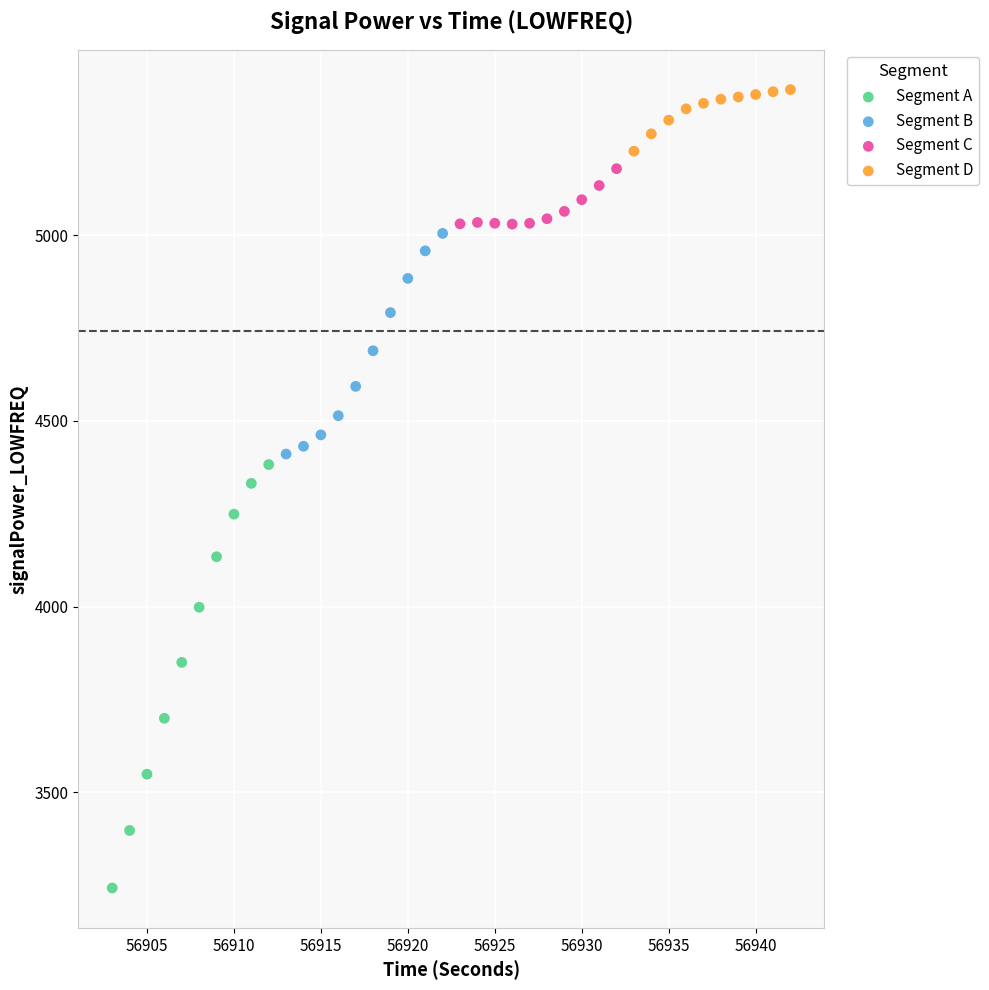

Which series contains the lowest Y value?

Segment A